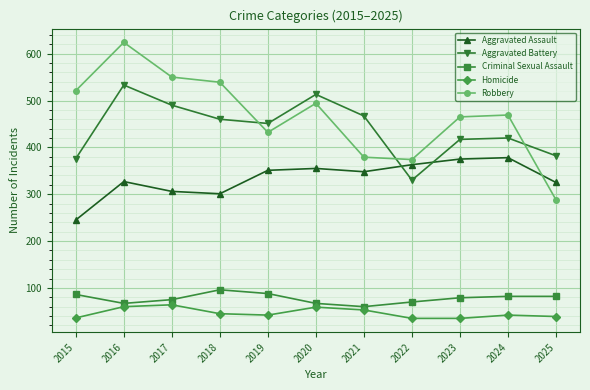

What is the value of the Criminal Sexual Assault point at the 4th from the left?

96